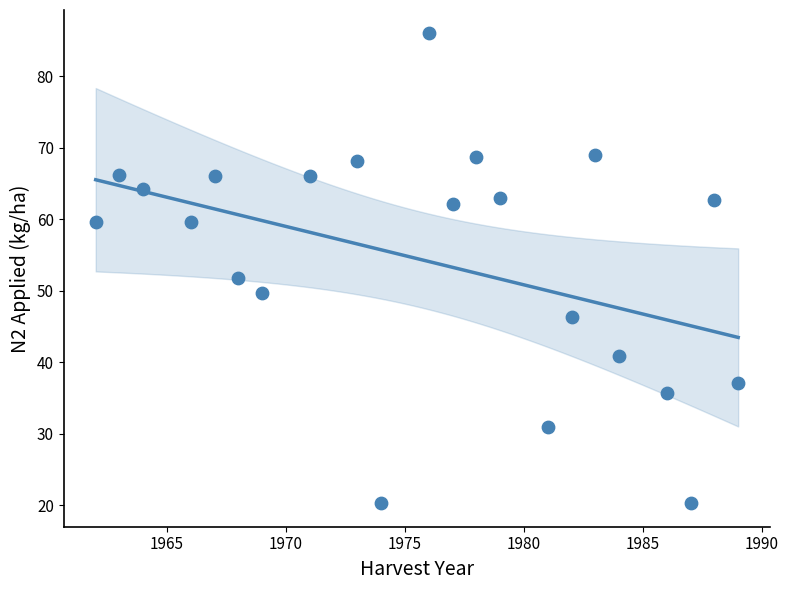

What is the range of Y values (max minus min)?

65.7